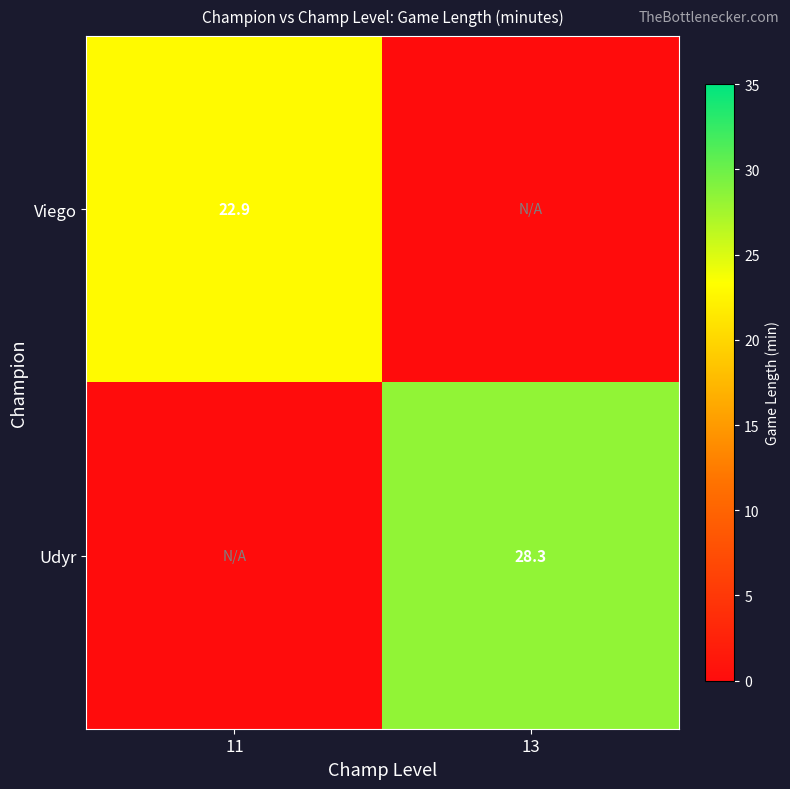

The Viego series shows 6.4 at 11. True or false?

False